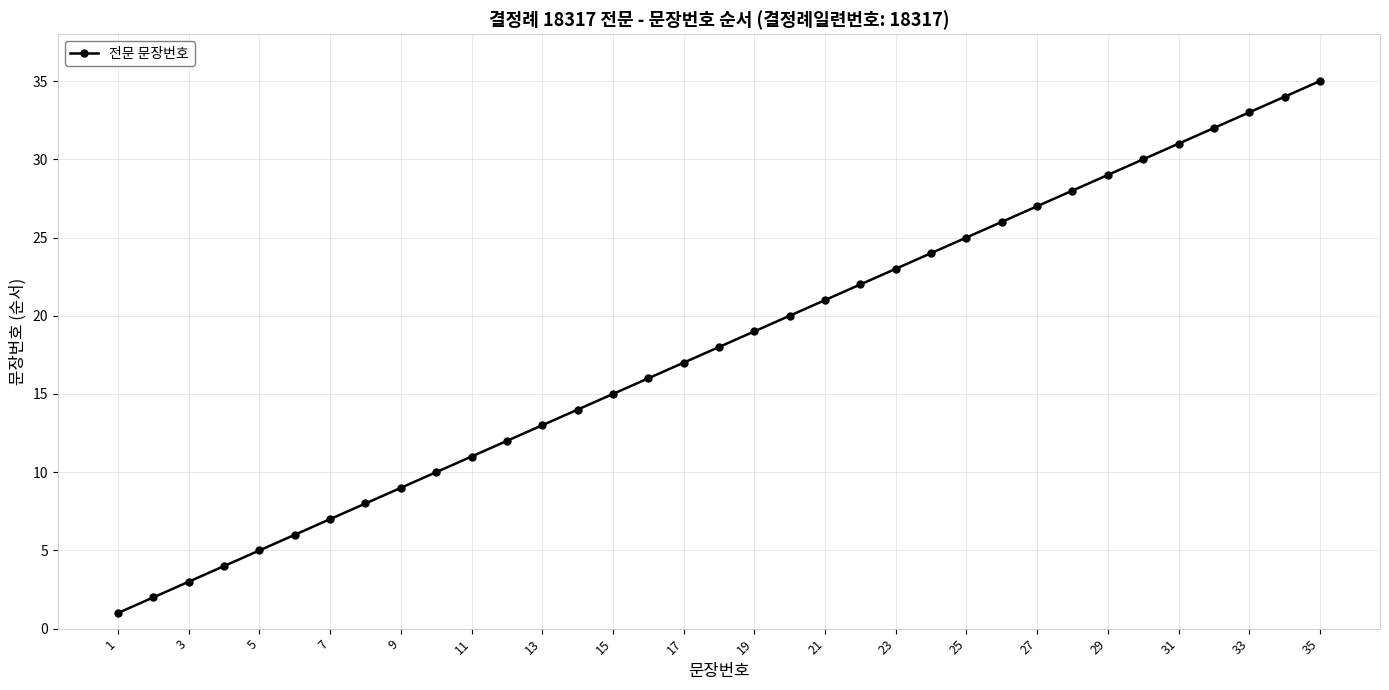

True or false: the data has more than 1 interior local peaks.

False